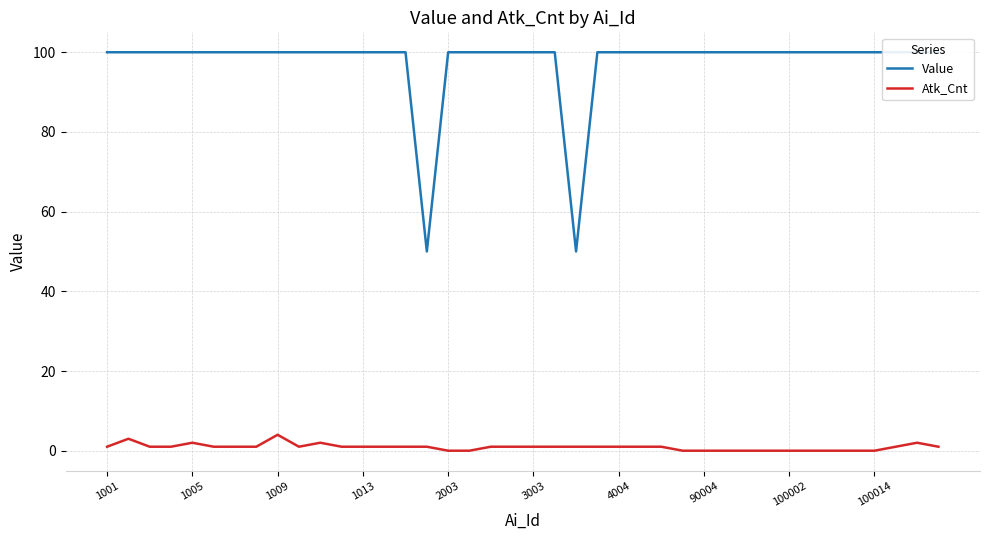

Is it true that Atk_Cnt equals 0 at 100002?

True